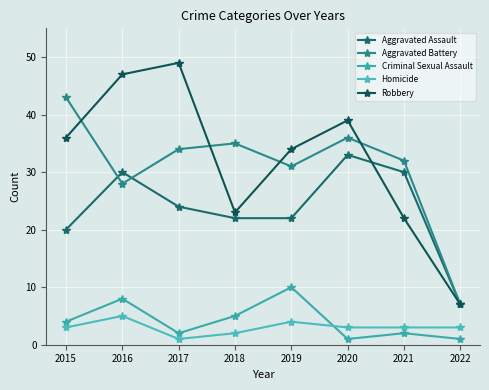

What is the smallest value displayed?

1